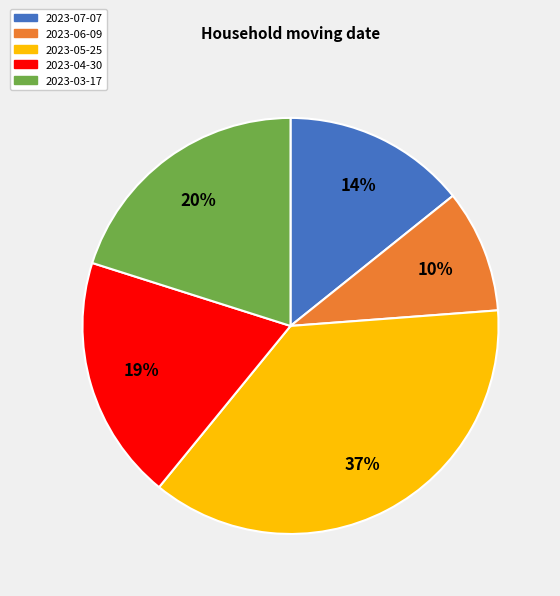

Between 2023-06-09 and 2023-04-30, which is larger?

2023-04-30